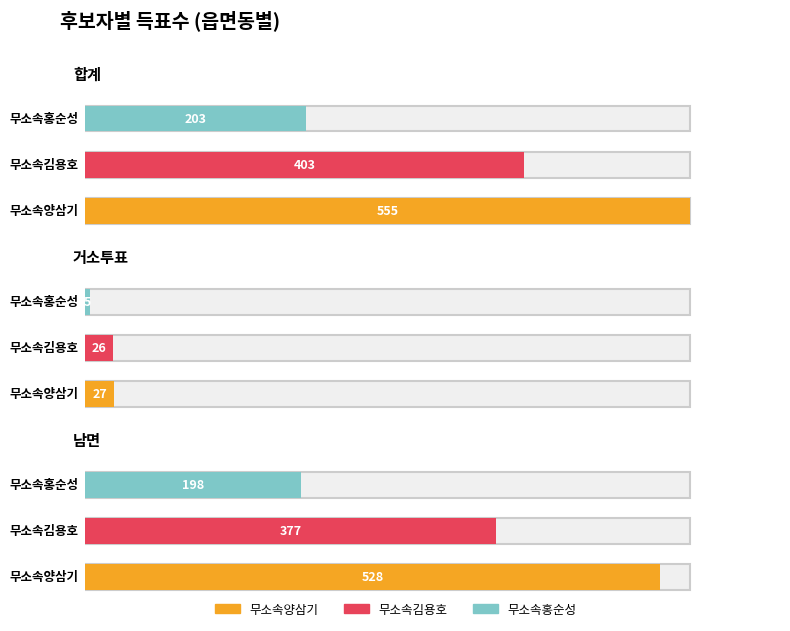

Reading left to right, list all the values displayed in this chart.

무소속양삼기: 555	27	528
무소속김용호: 403	26	377
무소속홍순성: 203	5	198